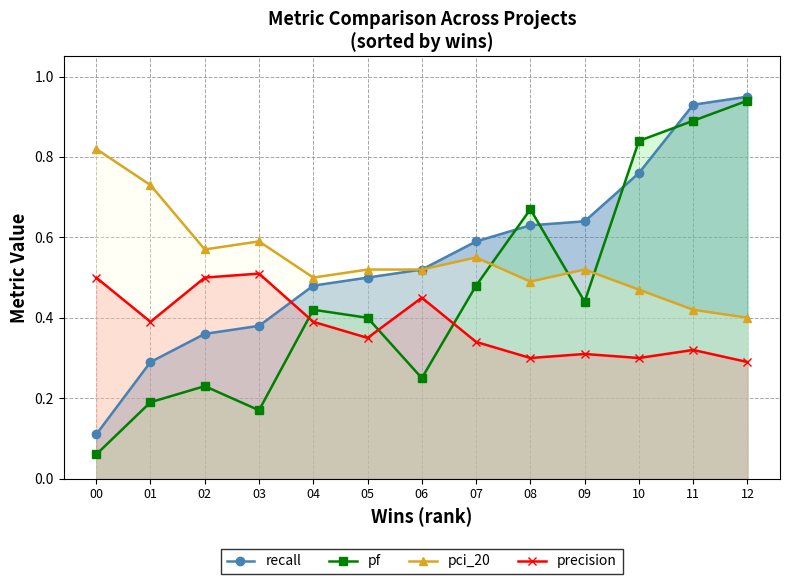

Which series has the widest spread of values?

pf